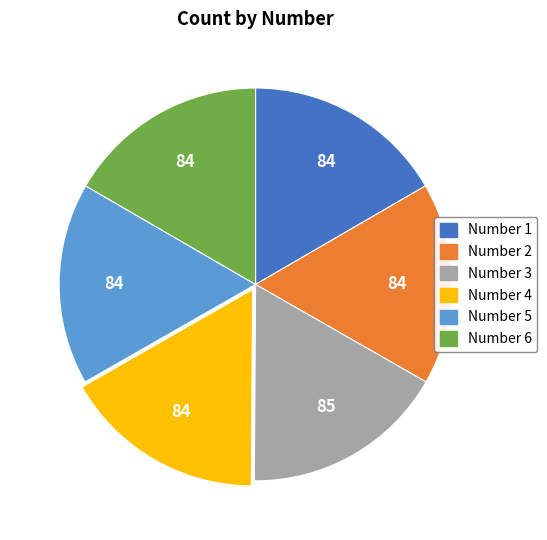

Does any single category account for the majority?

No